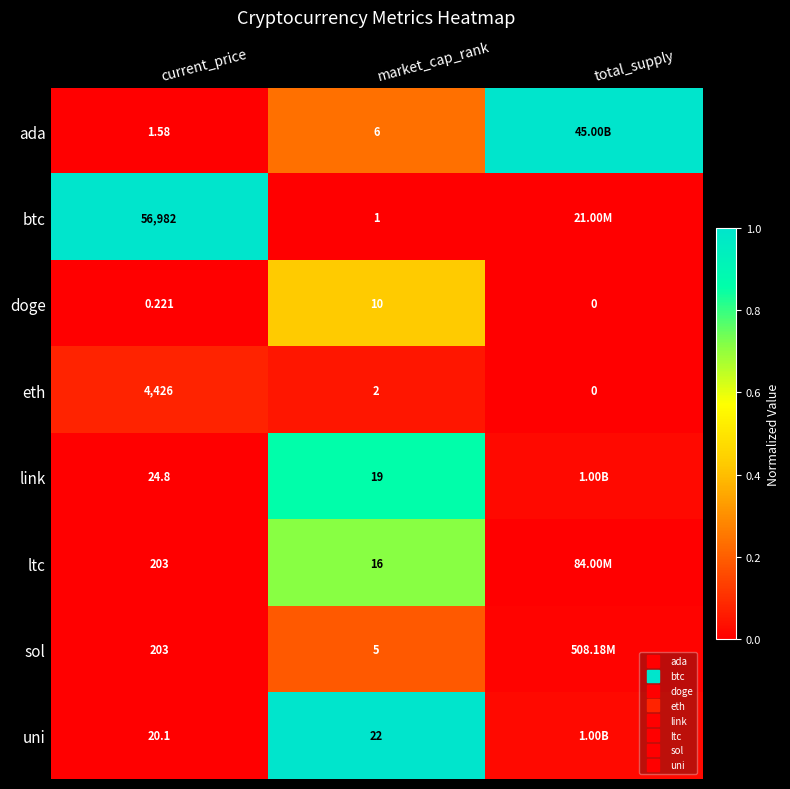

What is the maximum value for btc?

1.0